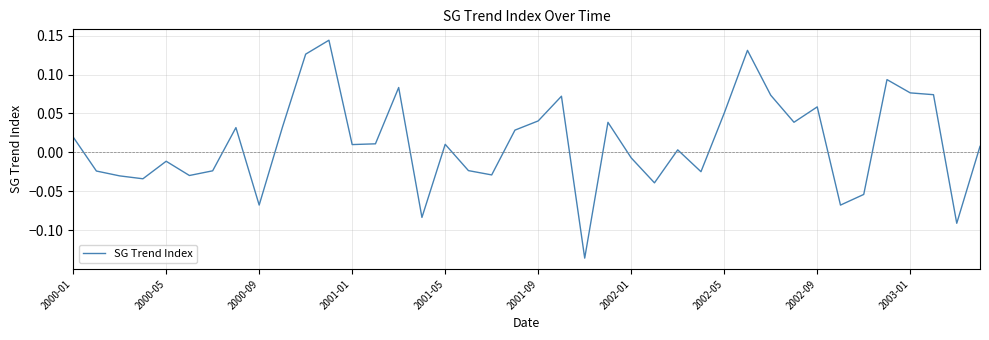

True or false: the data shows 0.0 at 2003-01.

False